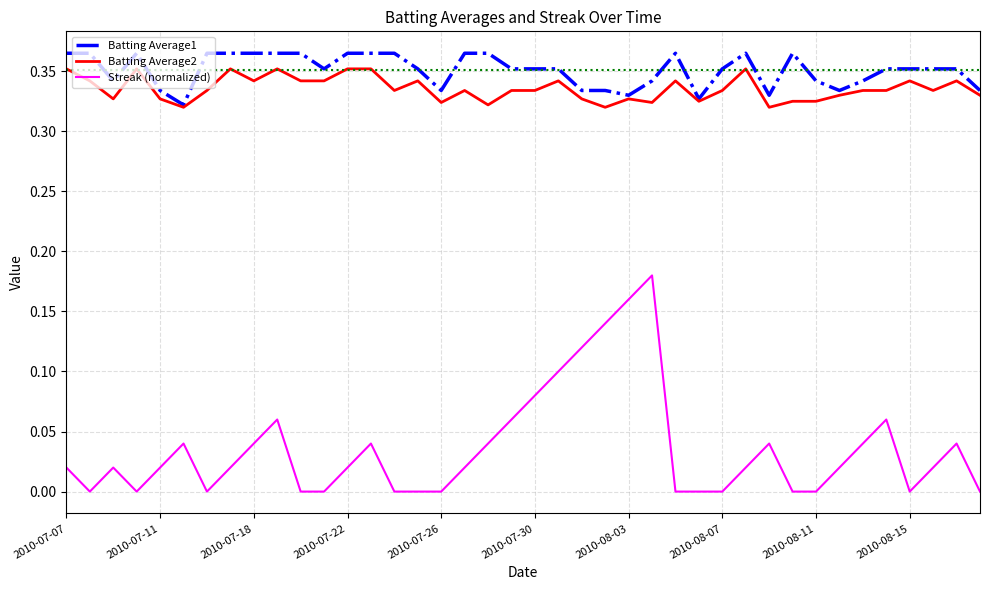

Which series has the largest range (max minus min)?

Streak (normalized)